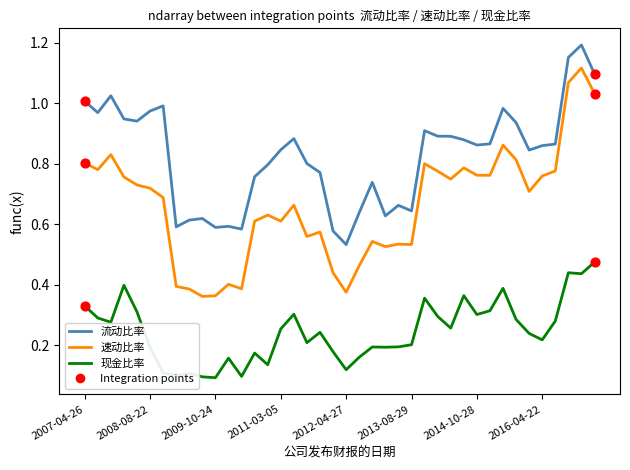

Which series has the widest spread of values?

速动比率